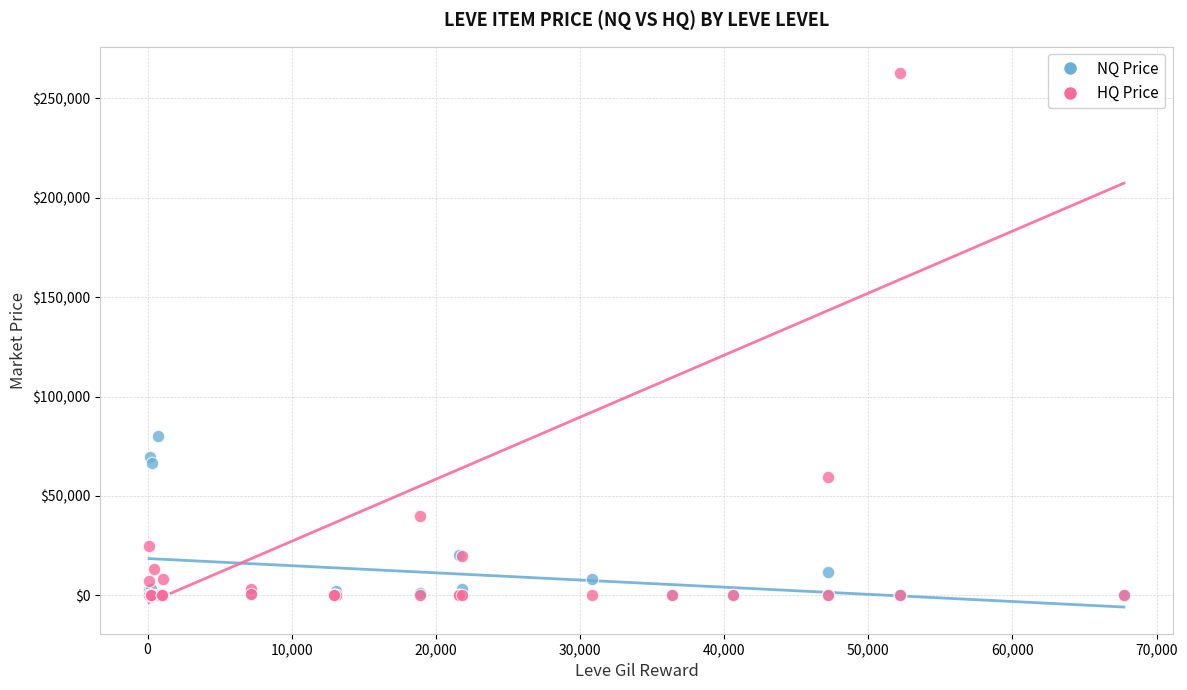

Which series has the largest Y range (max minus min)?

HQ Price